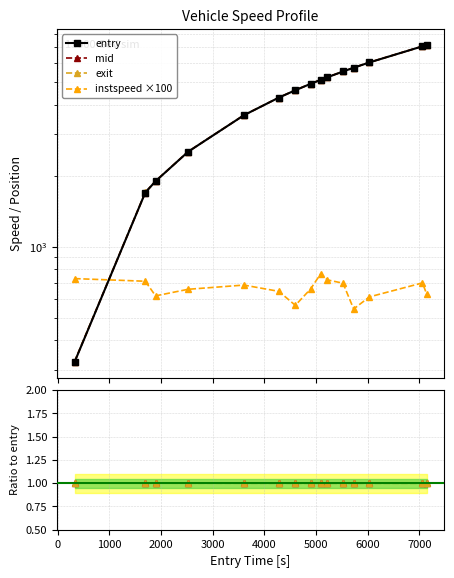

Which series has the largest total across all categories?

exit